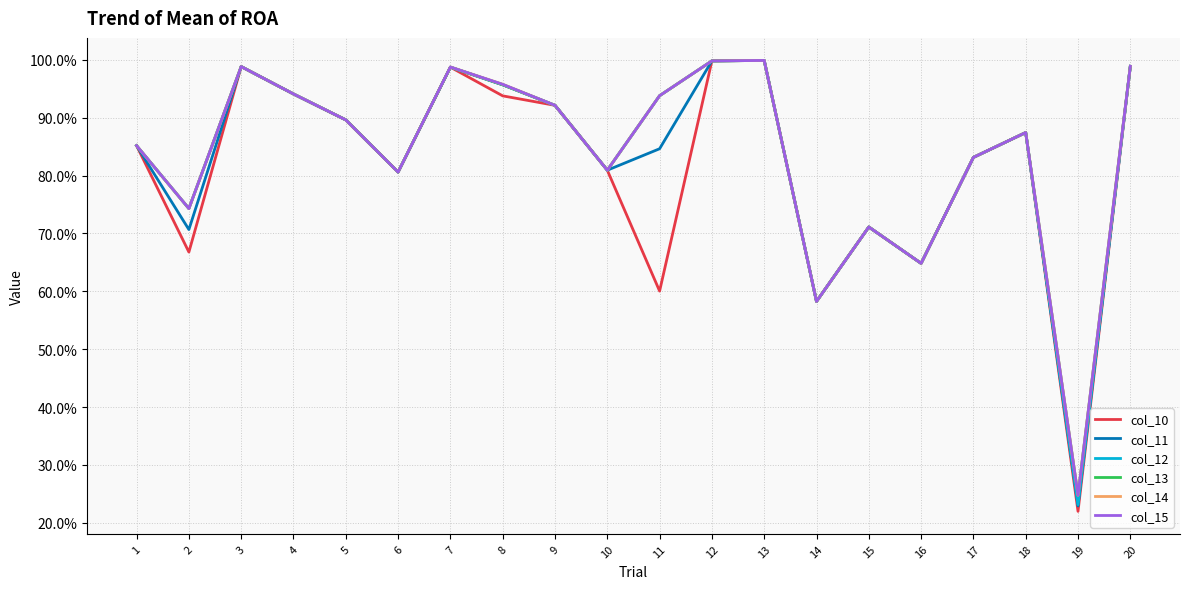

Is this an area chart (filled region under the line)?

No